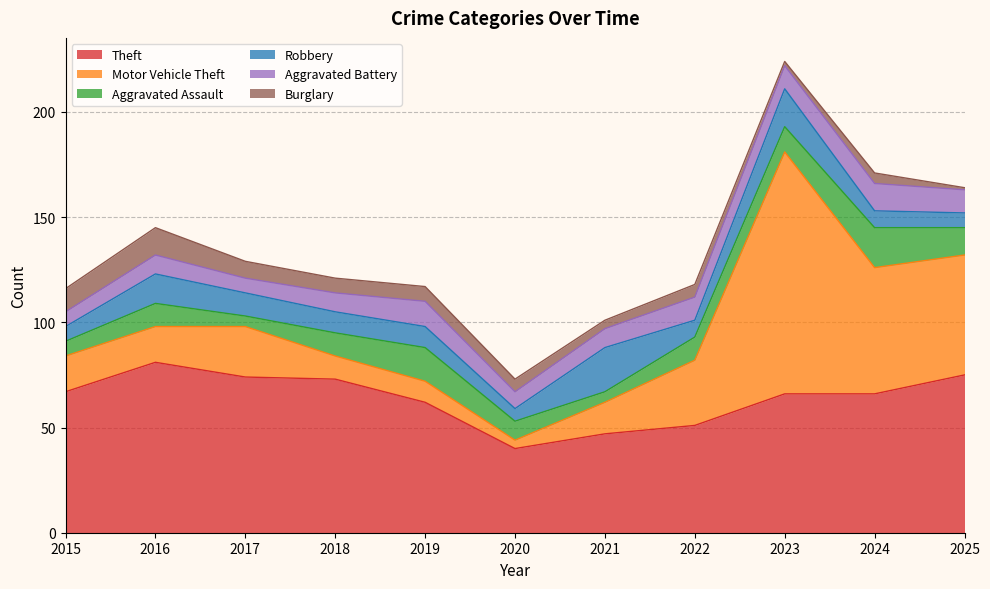

True or false: Aggravated Battery has a value of 12 at 2019.

True